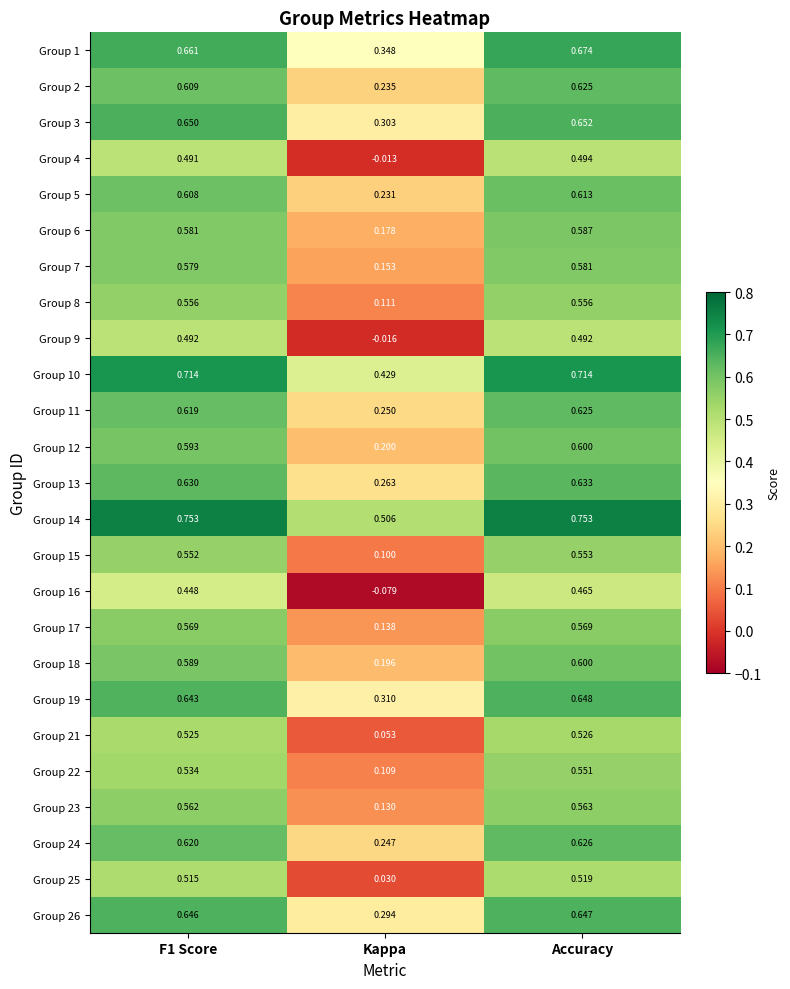

At which label is Group 25 closest to 0?

Kappa